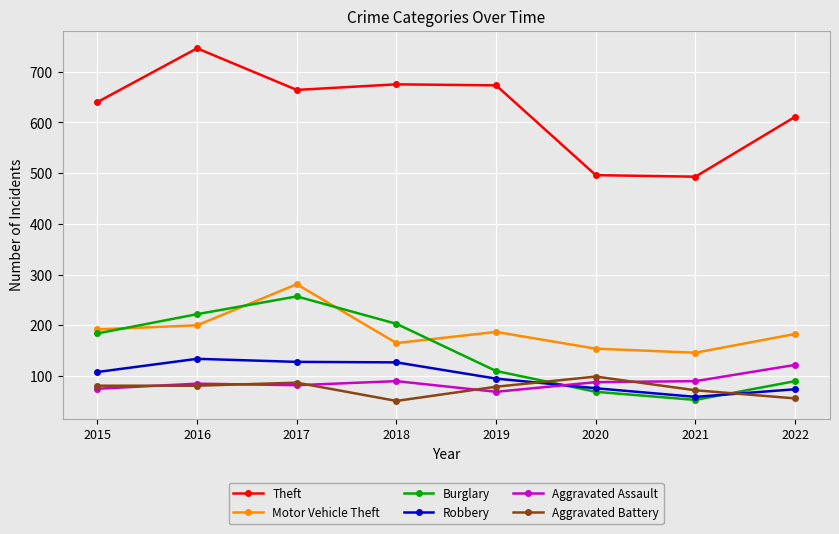

What is the difference between the highest and lowest values at 2017?

582